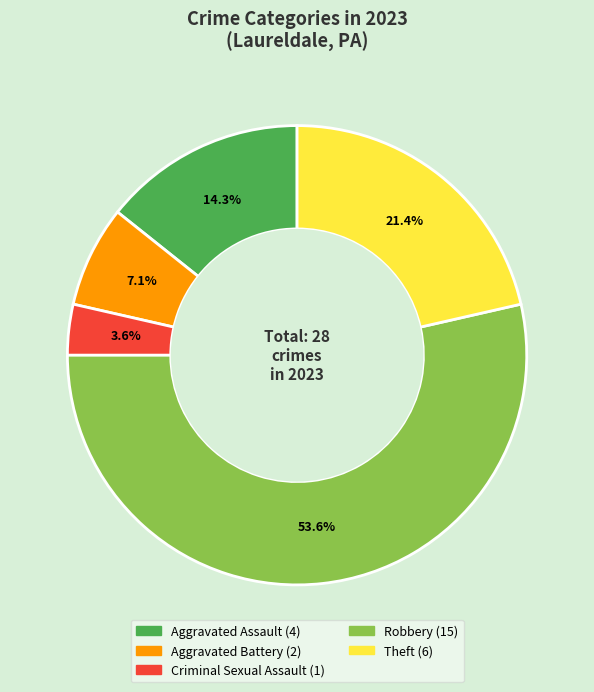

Approximately how many times larger is the value at Aggravated Battery compared to Robbery?

0.1